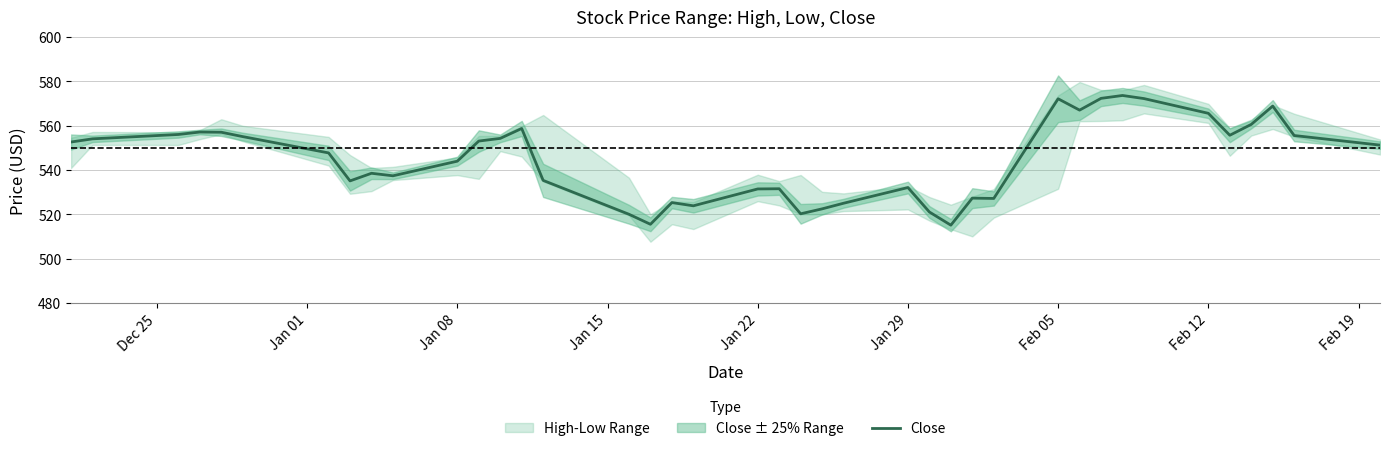

How many lines are shown in the chart?

1